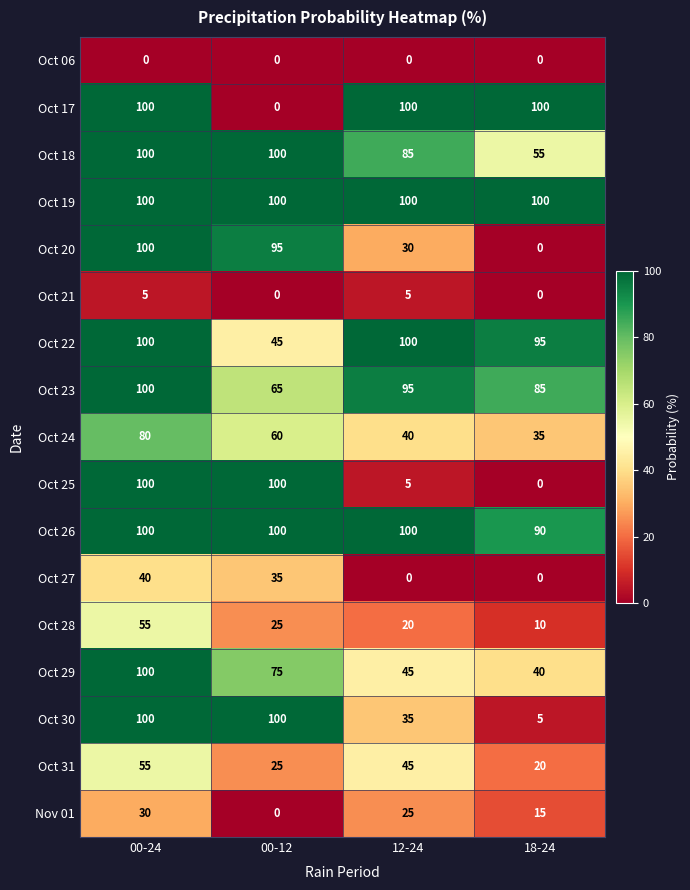

At which label does Oct 28 reach its peak?

00-24